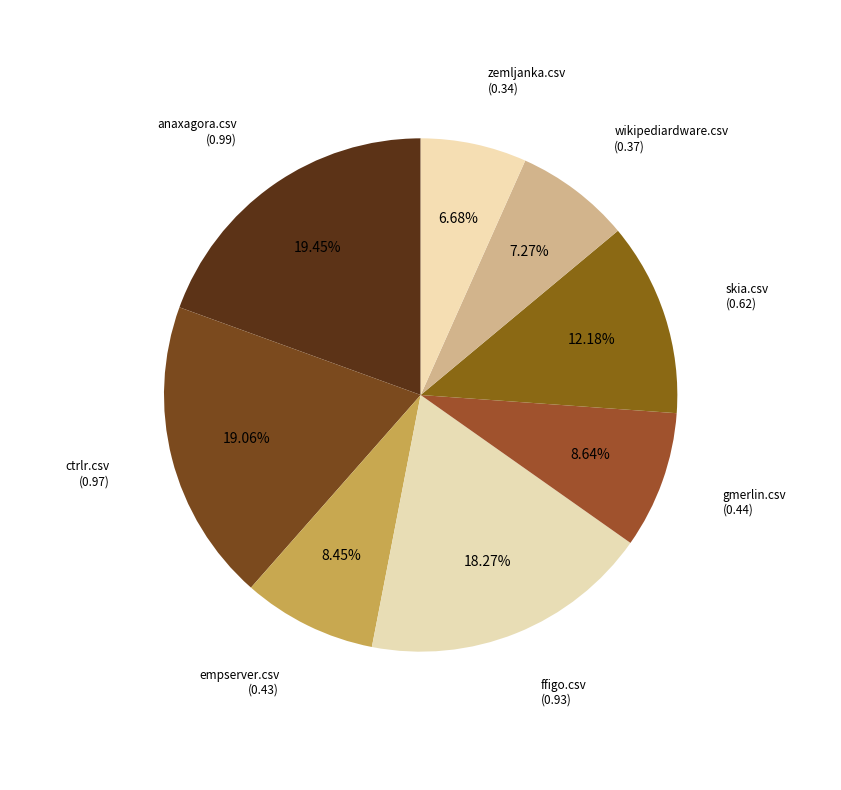

Is there a majority slice in this chart?

No